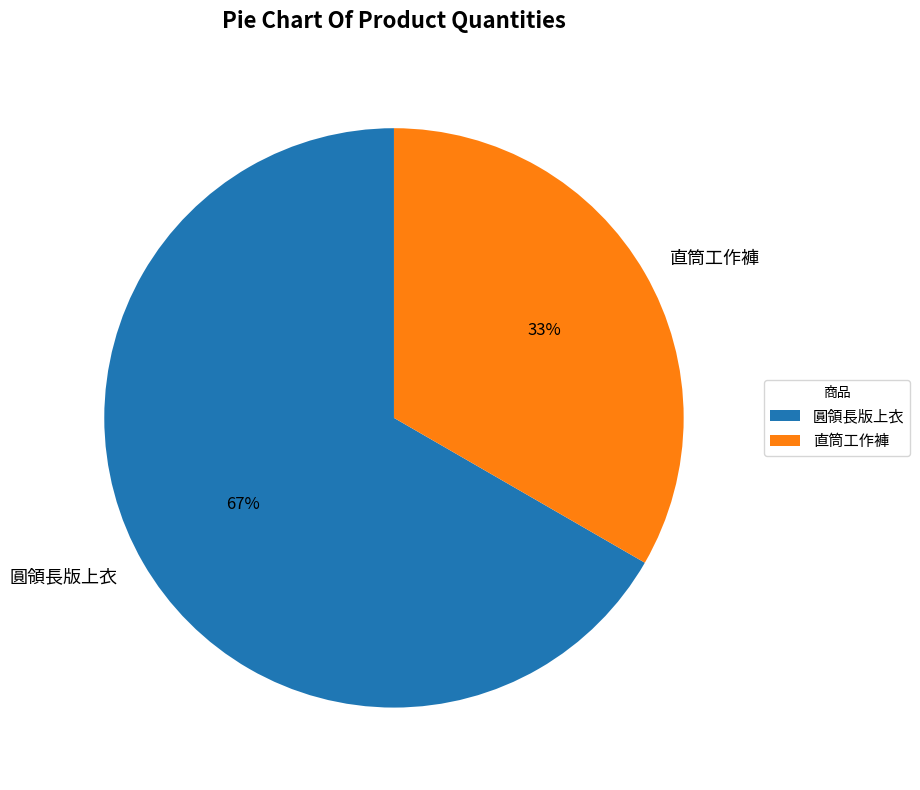

Does 直筒工作褲 represent more than half of the total?

No